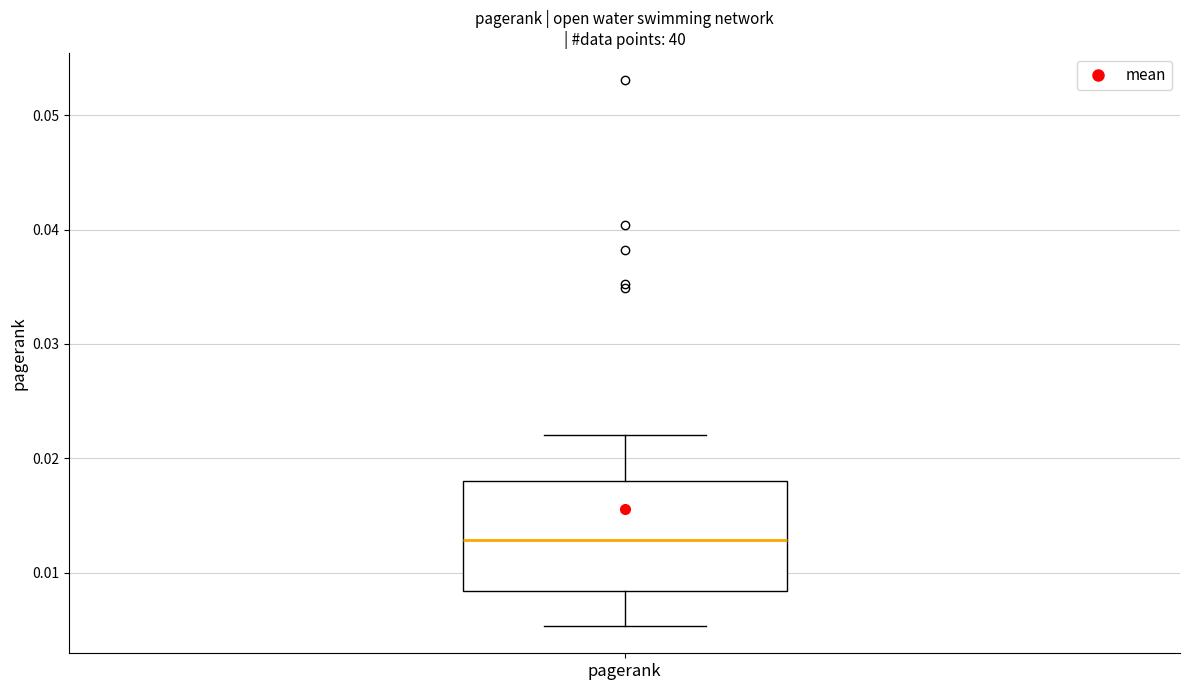

Read this box plot against the y-axis: the position of the median line, the range covered by the box, and the ends of both whiskers. The values are not printed on the chart, so give them approximately, as read against the axis.

median 0.013, box 0.008 to 0.018, whiskers 0.005 to 0.022